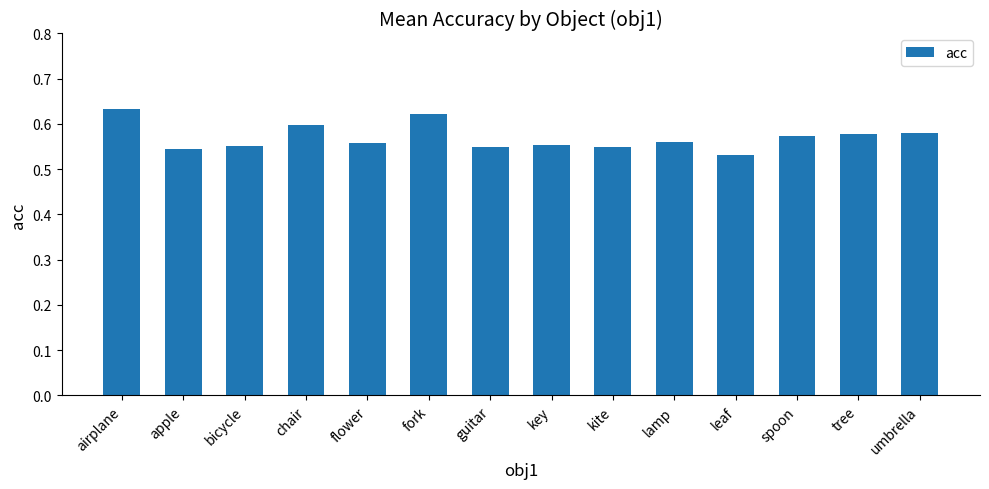

How many values are between 0 and 1?

14